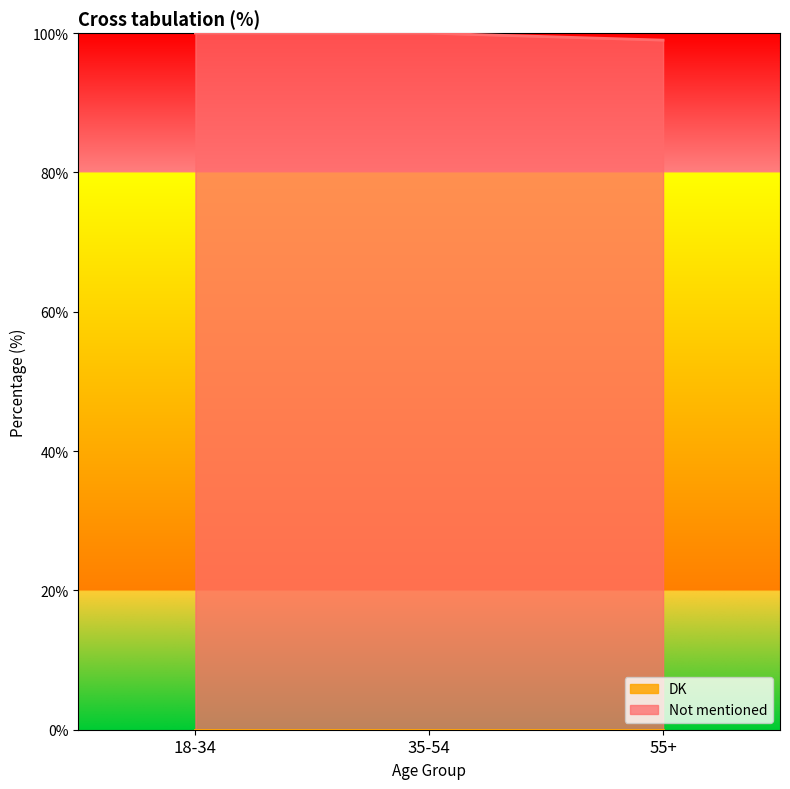

What is the label of the 1st point from the right?

55+